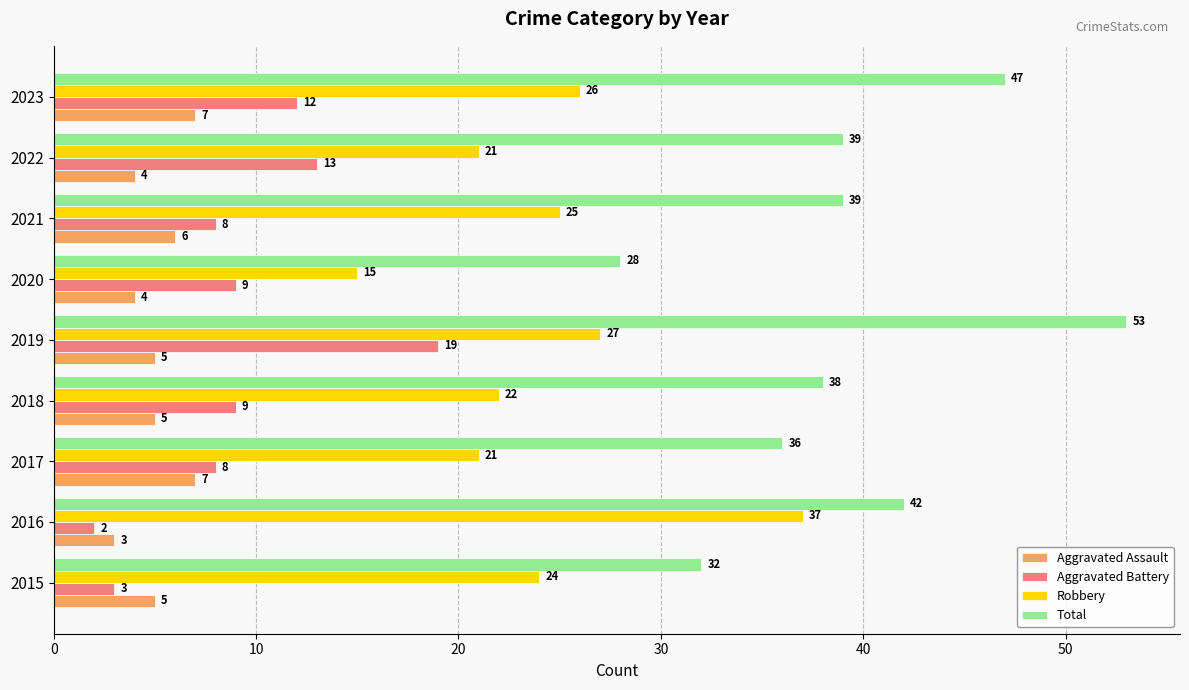

Read the Aggravated Assault value at 2018.

5